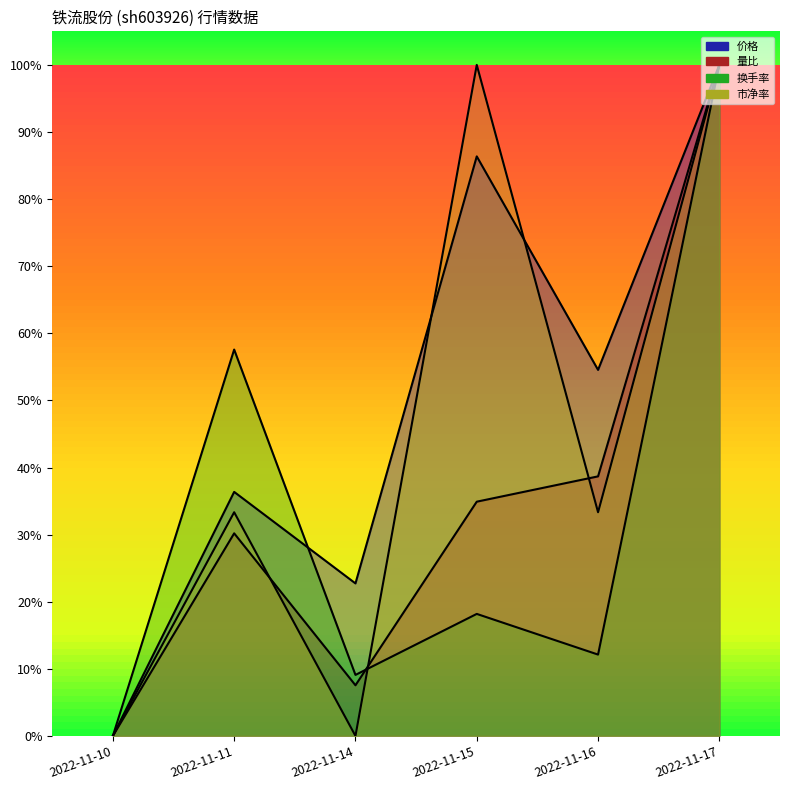

Rank the categories by 价格 value from highest to lowest.

2022-11-17, 2022-11-15, 2022-11-16, 2022-11-11, 2022-11-14, 2022-11-10